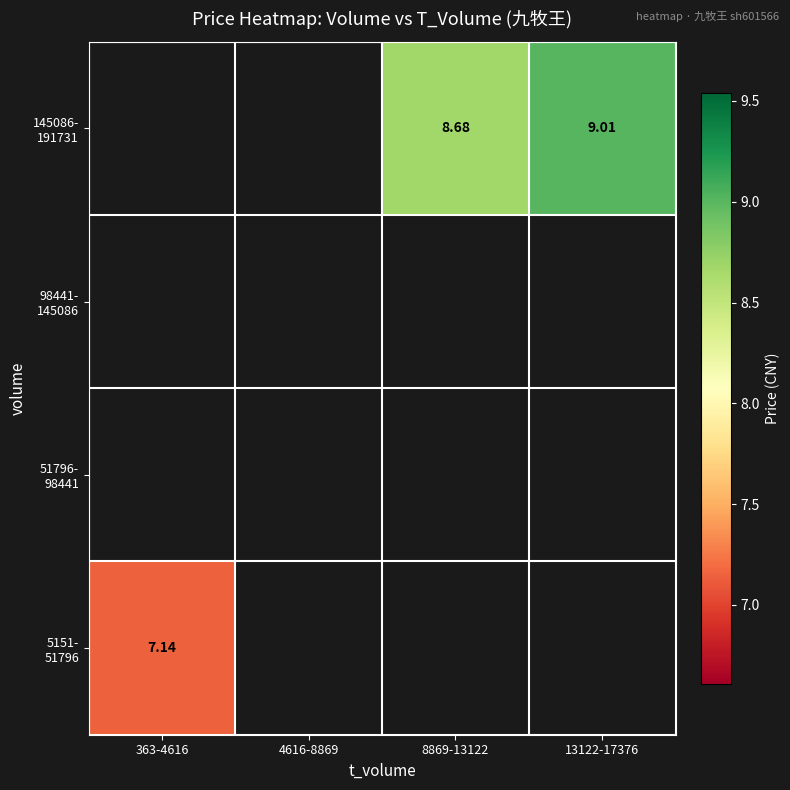

Which series has the widest spread of values?

5151- 51796